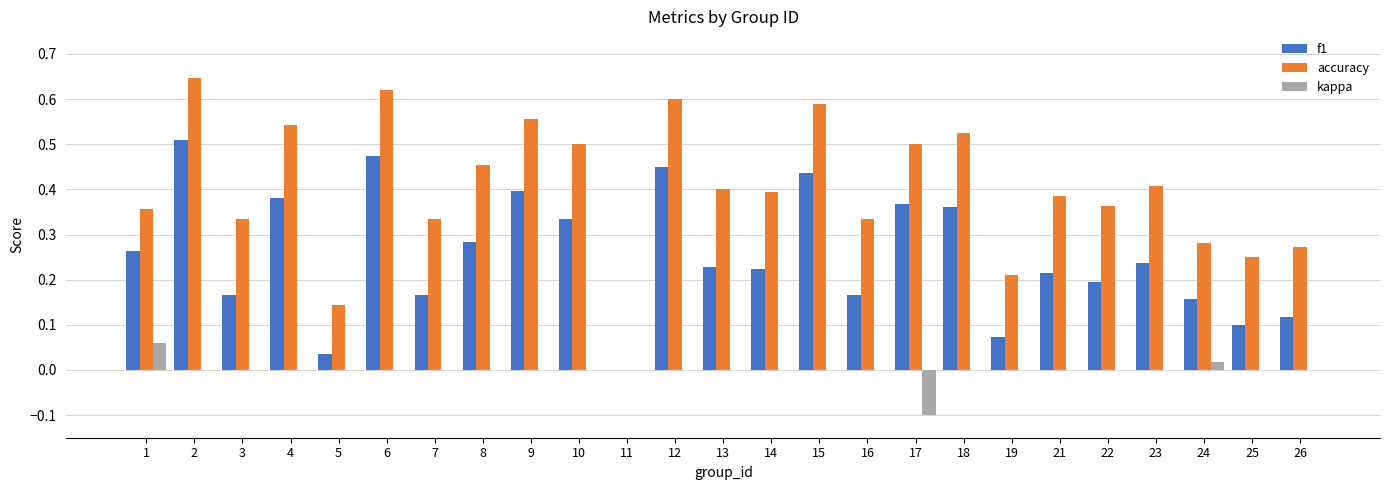

Which series has the largest total across all categories?

accuracy